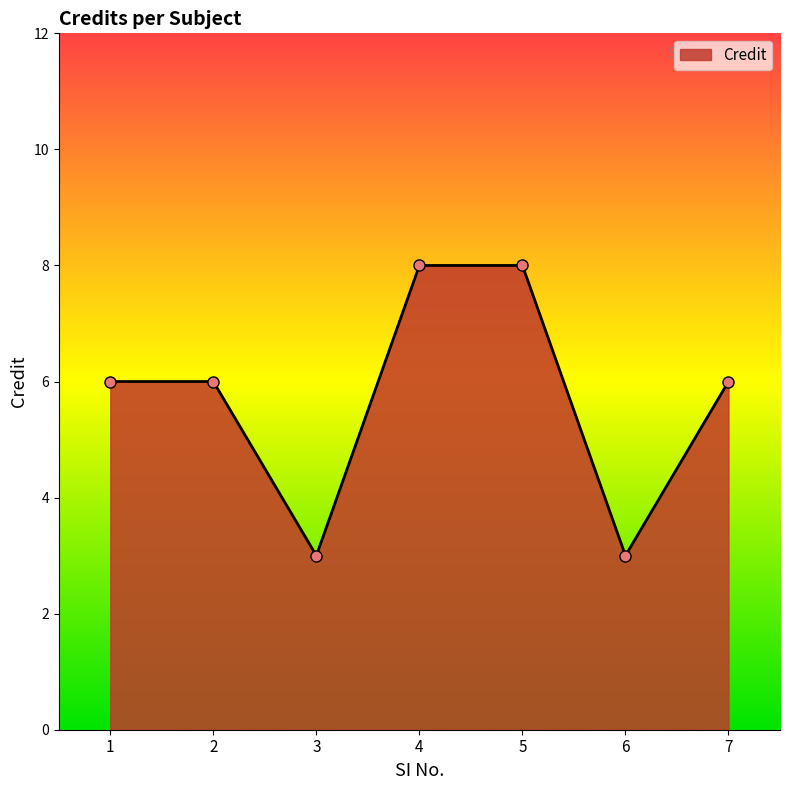

Reading left to right, extract all data points from this chart.

1=6	2=6	3=3	4=8	5=8	6=3	7=6